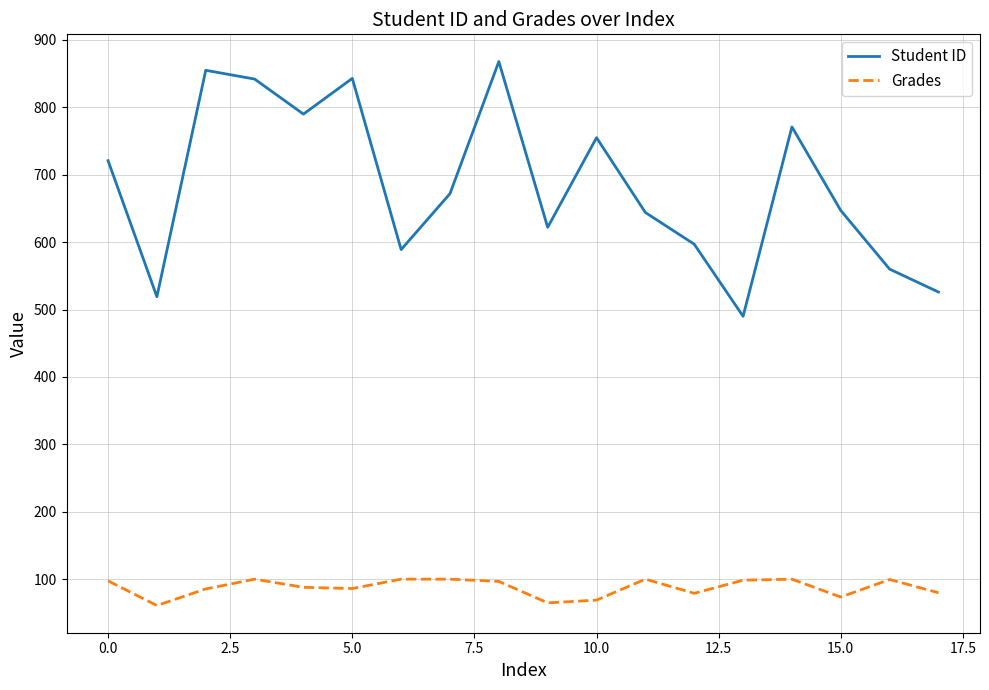

Which series has the largest range (max minus min)?

Student ID